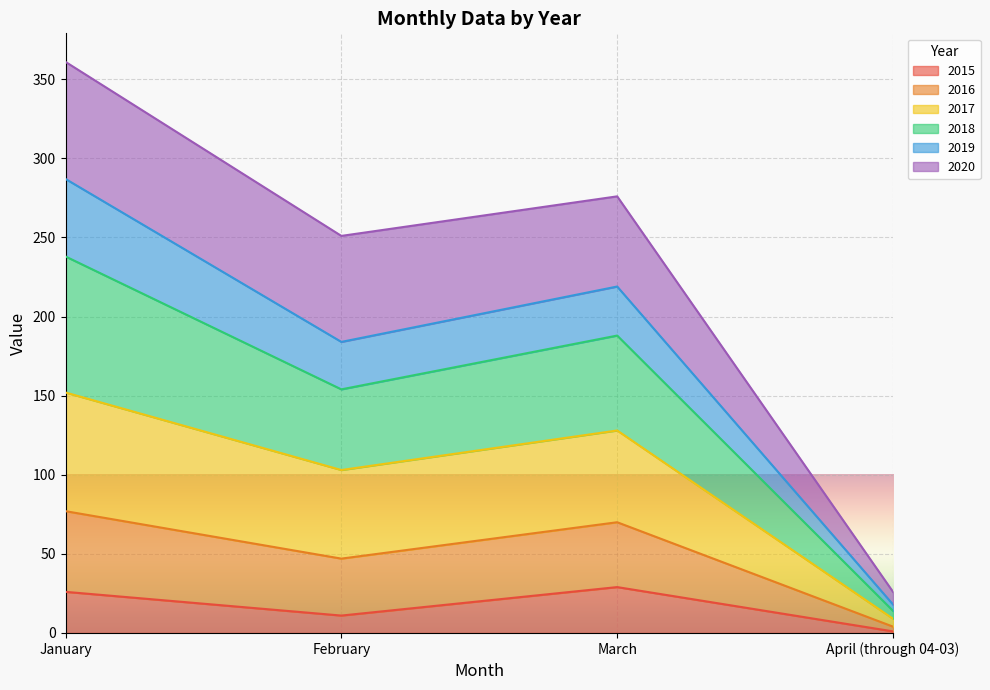

True or false: 2017 has more than 1 points higher than both neighbors.

False